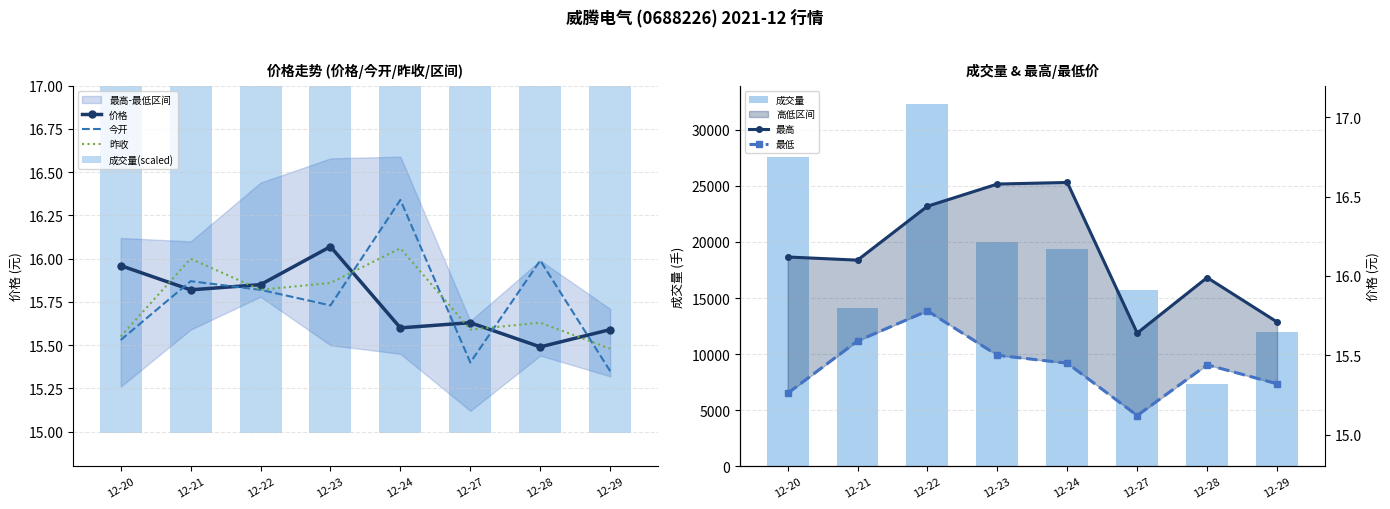

Where is 昨收 nearest to the value 15?

12-29